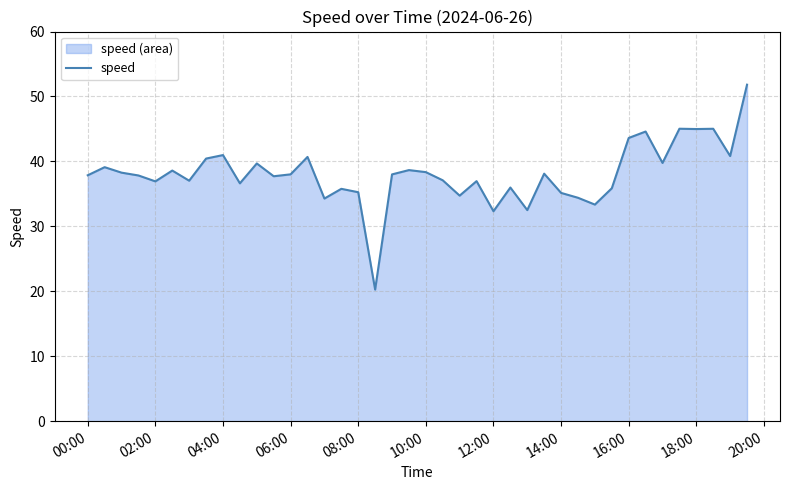

Read the value at 12:00.

32.3